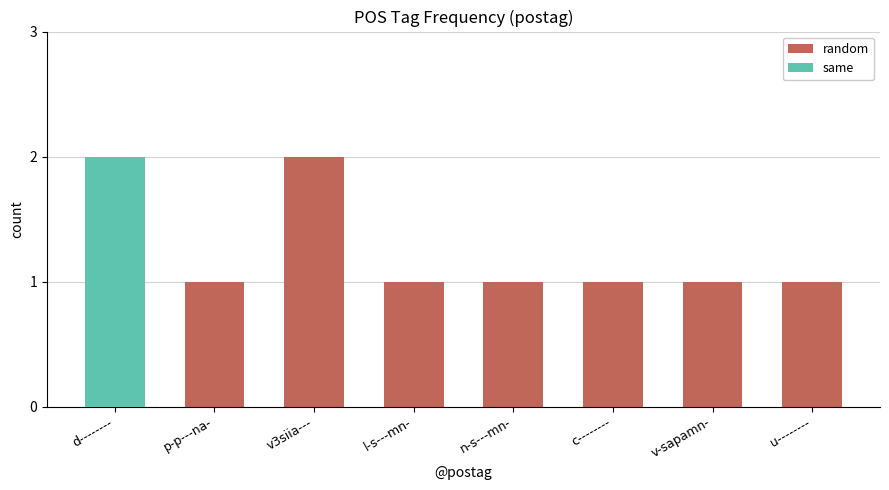

Which label corresponds to the largest value in the chart?

d--------